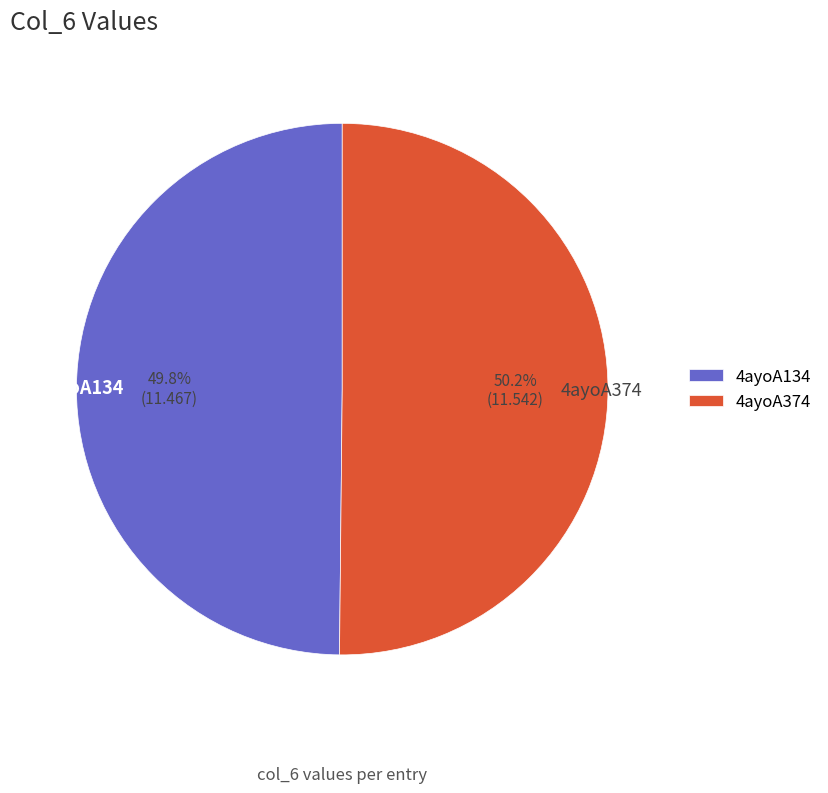

To the nearest percent, what portion does 4ayoA374 represent?

50%